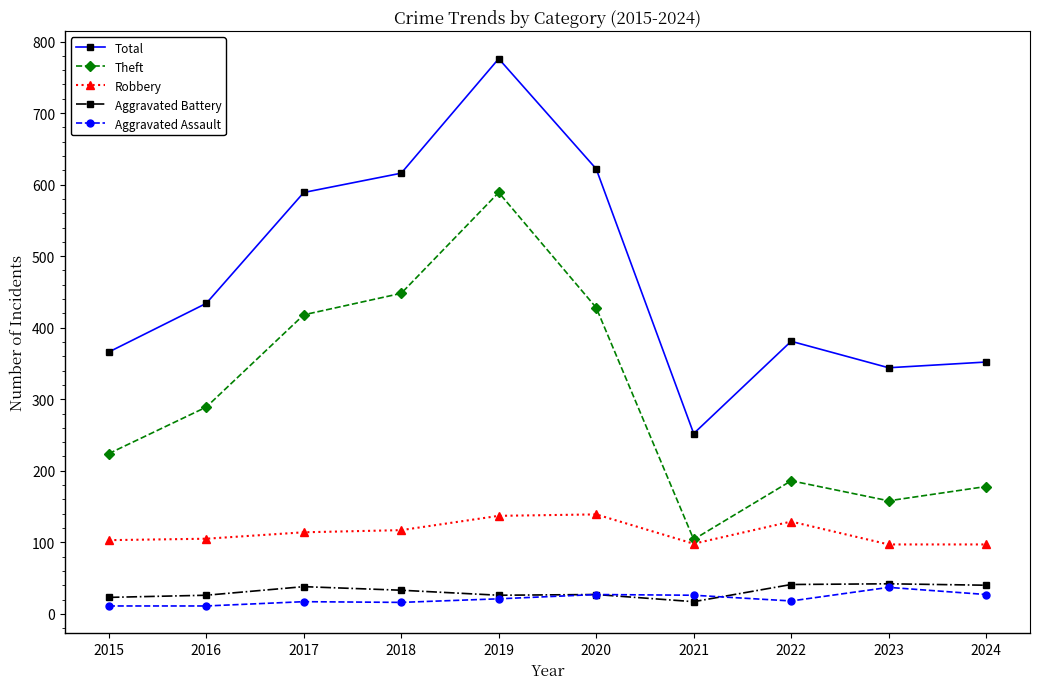

The value of Total at 2017 is 977. True or false?

False